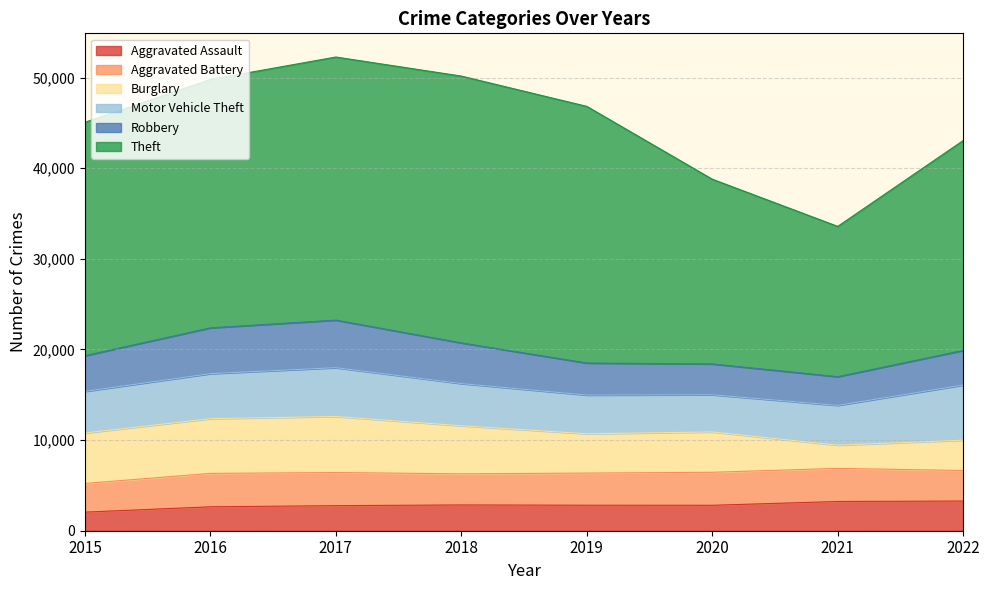

How many data points does each series have?

8